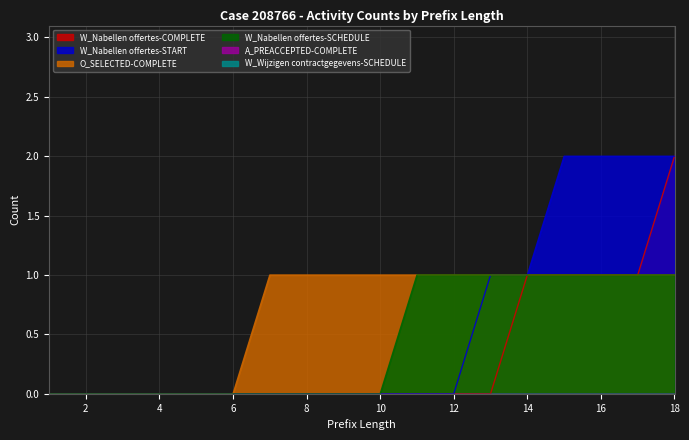

Reading left to right, extract all data points from this chart.

O_SELECTED-COMPLETE: 0	0	0	0	0	0	1	1	1	1	1	1	1	1	1	1	1	1
W_Nabellen offertes-COMPLETE: 0	0	0	0	0	0	0	0	0	0	0	0	0	1	1	1	1	2
W_Nabellen offertes-START: 0	0	0	0	0	0	0	0	0	0	0	0	1	1	2	2	2	2
W_Nabellen offertes-SCHEDULE: 0	0	0	0	0	0	0	0	0	0	1	1	1	1	1	1	1	1